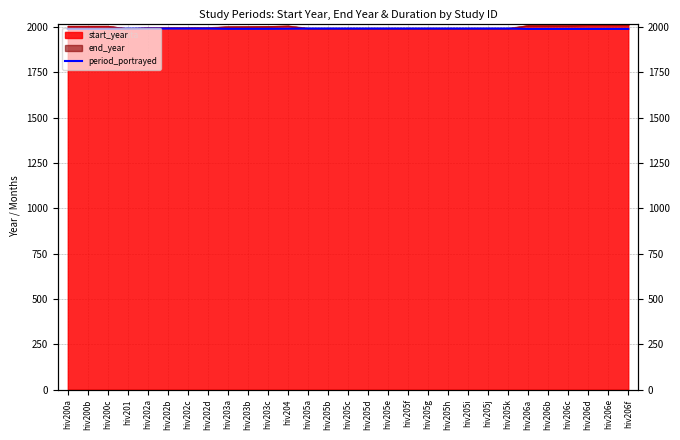

Reading right to left, what are all the values shown in this chart?

hiv206f=1990.4	hiv206e=1990.4	hiv206d=1990.4	hiv206c=1990.4	hiv206b=1990.4	hiv206a=1990.4	hiv205k=1992.3	hiv205j=1992.3	hiv205i=1992.3	hiv205h=1992.3	hiv205g=1992.3	hiv205f=1992.3	hiv205e=1992.3	hiv205d=1992.3	hiv205c=1992.3	hiv205b=1992.3	hiv205a=1992.3	hiv204=1991.6	hiv203c=1991.0	hiv203b=1991.0	hiv203a=1991.0	hiv202d=1992.5	hiv202c=1992.5	hiv202b=1992.5	hiv202a=1992.5	hiv201=1992.0	hiv200c=1990.5	hiv200b=1990.5	hiv200a=1990.5